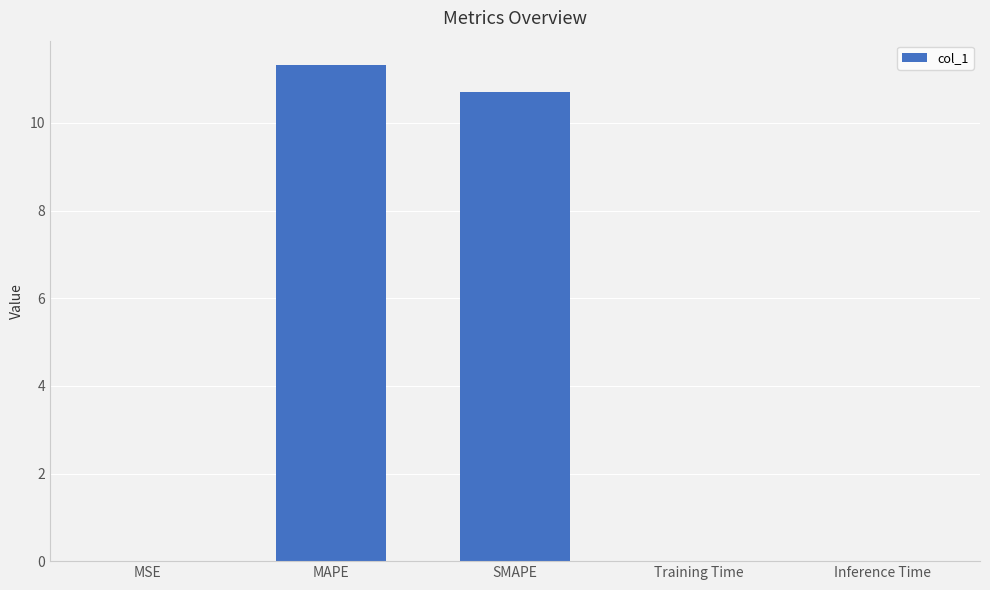

What is the sum of all values?

22.0